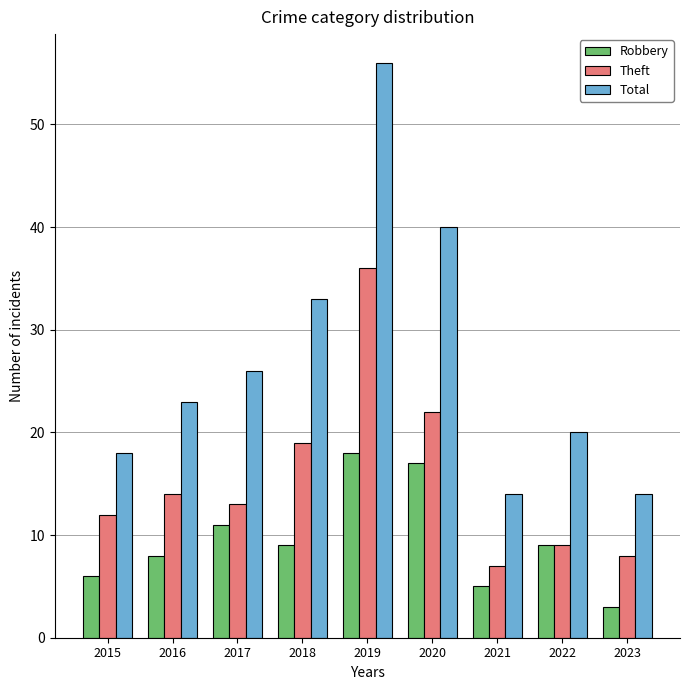

How many data points in Theft are less than 13?

4